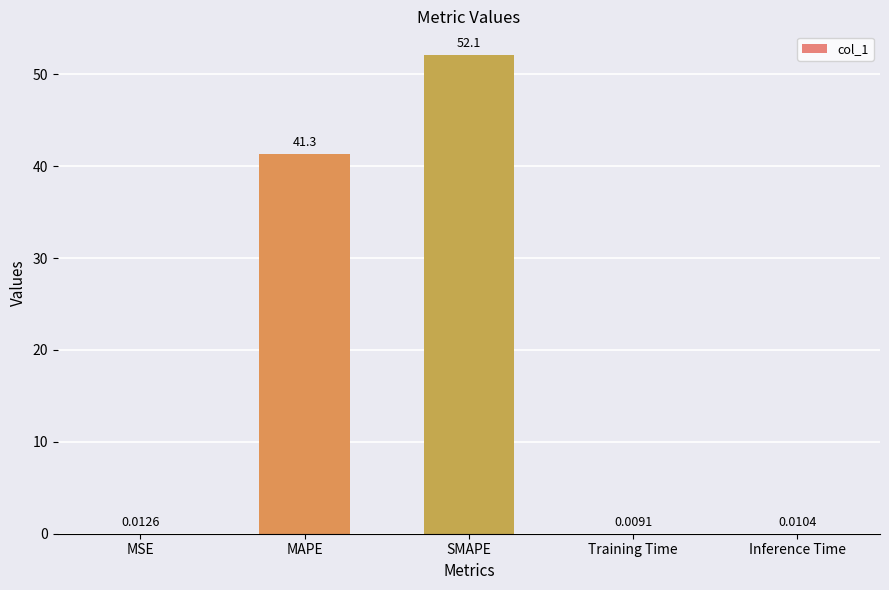

What is the sum of the values at MAPE and Inference Time?

41.3